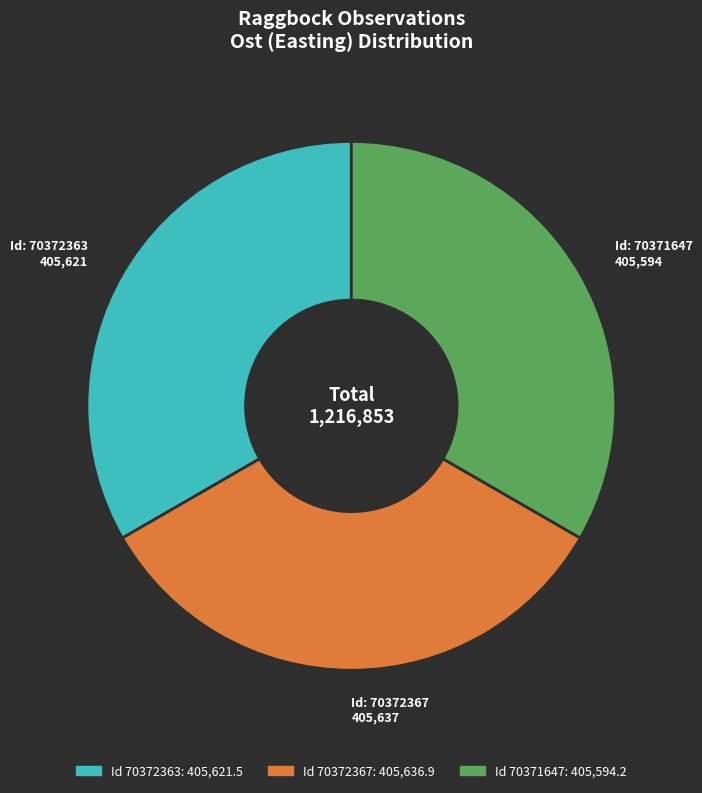

Does any single category account for the majority?

No